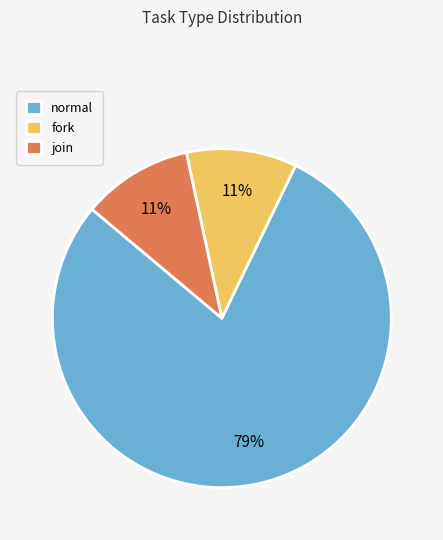

Which category has the biggest portion of the pie?

normal